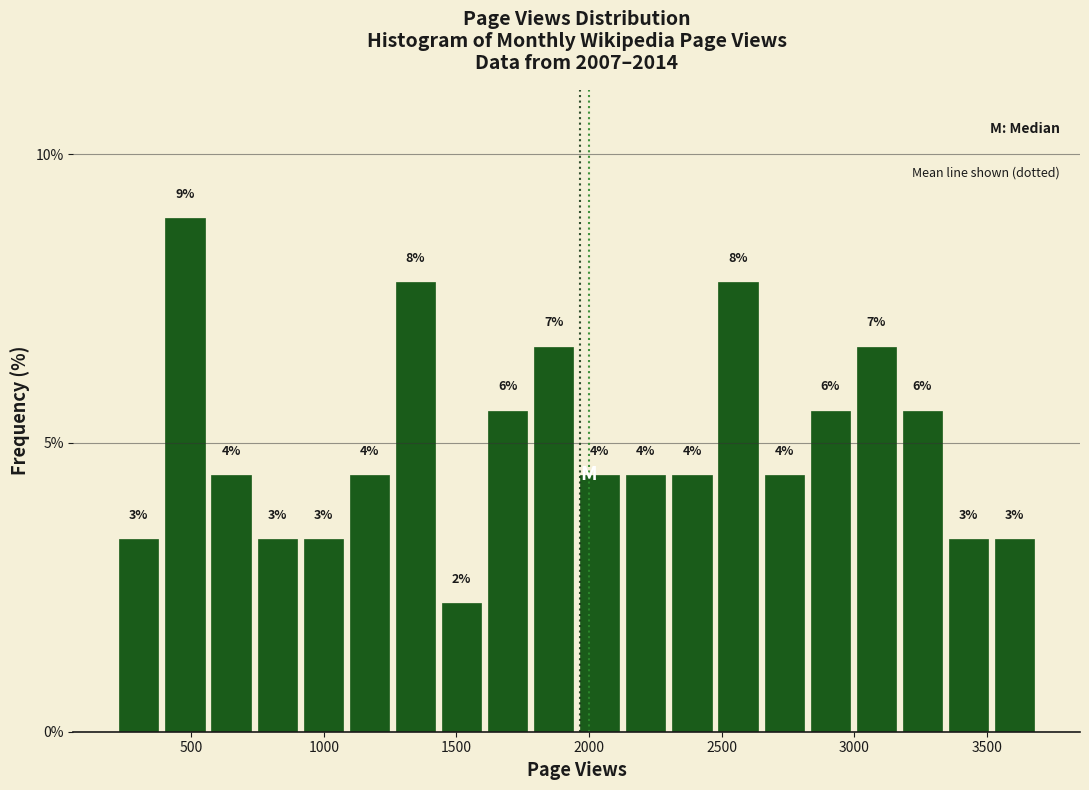

Read against the x-axis, roughly where is the centre of the tallest bar?

500